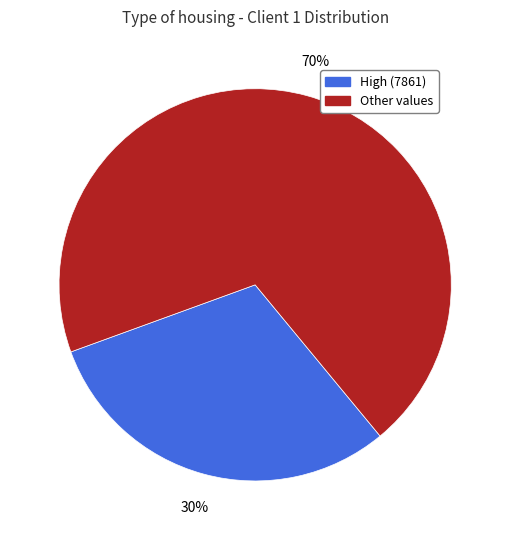

The Other values slice represents 80% of the pie. True or false?

False